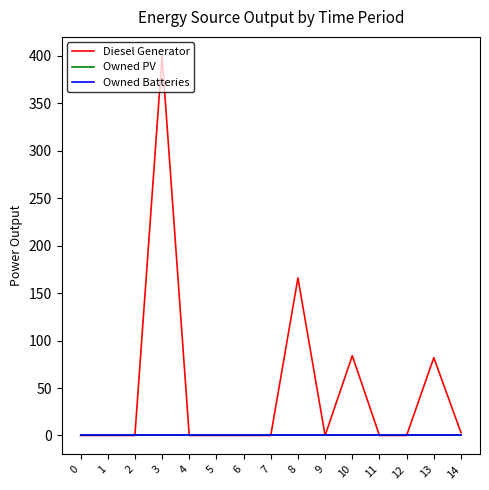

Which series has the largest range (max minus min)?

Diesel Generator